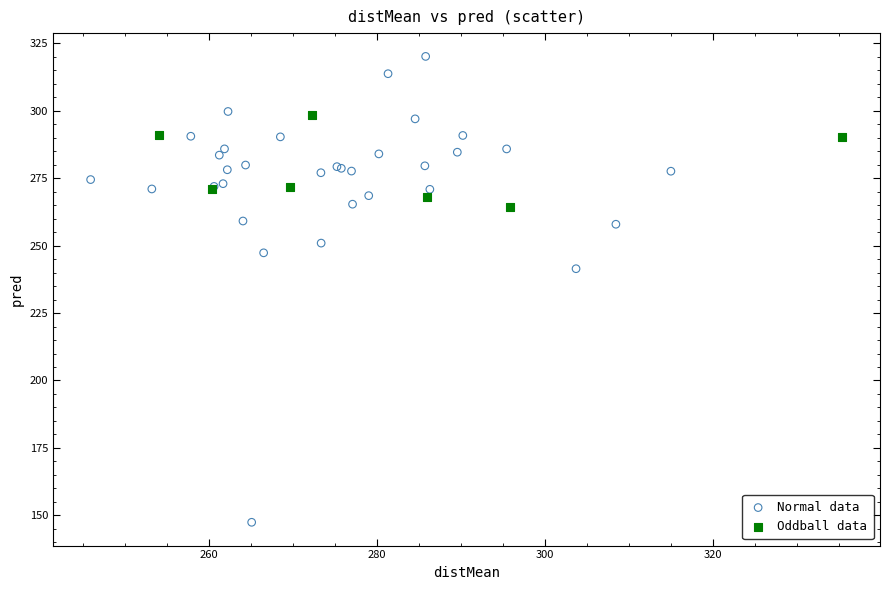

Which series reaches the maximum Y coordinate?

Normal data